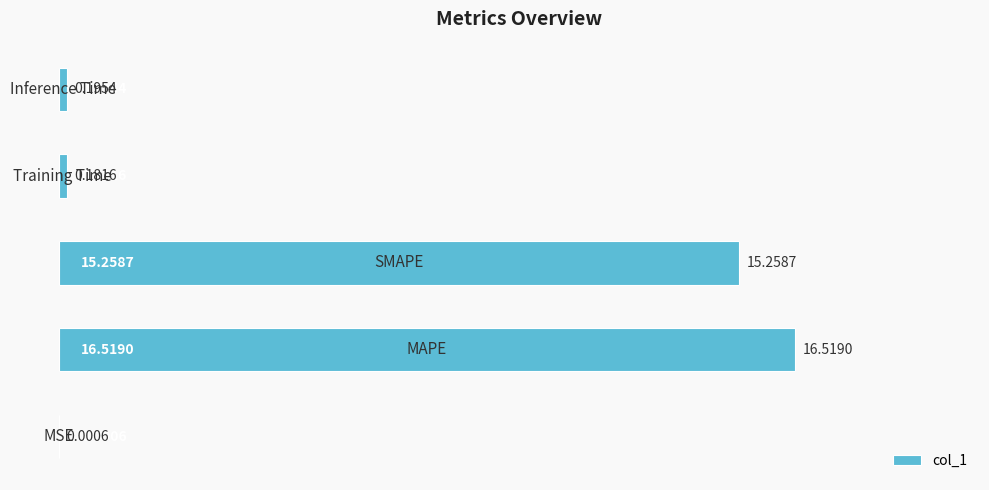

What is the sum of all values?

32.2